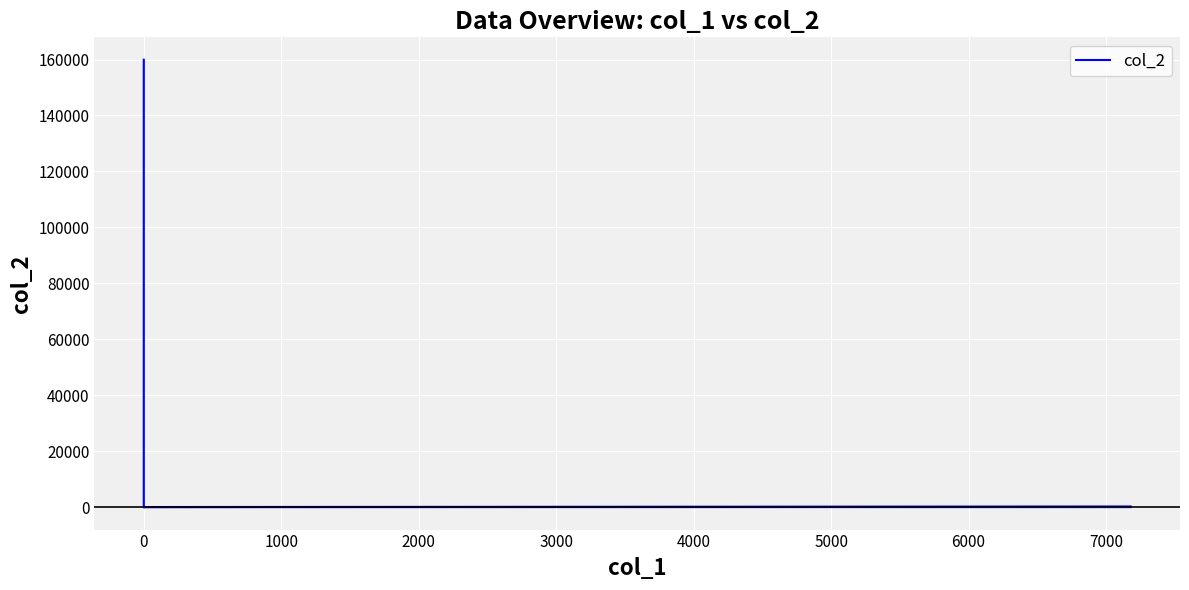

How many lines are shown in the chart?

1